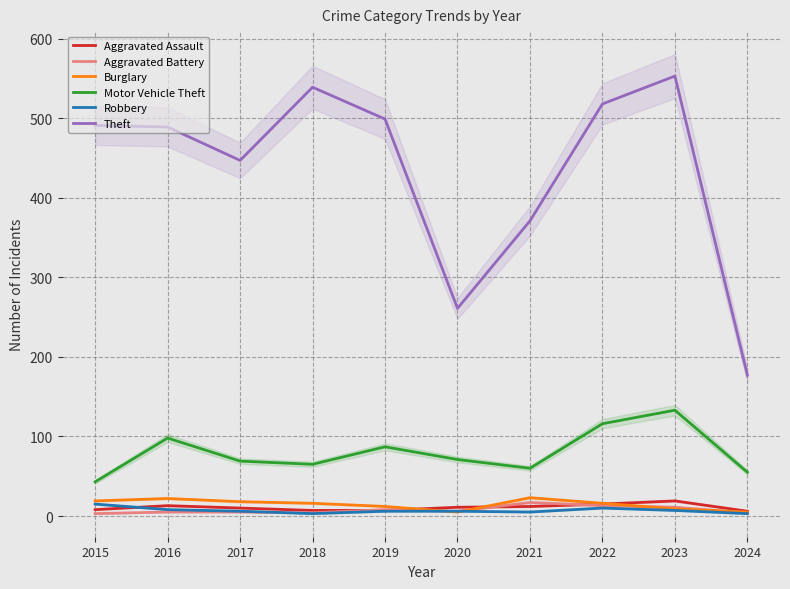

How many intersections are there between Robbery and Aggravated Assault?

1